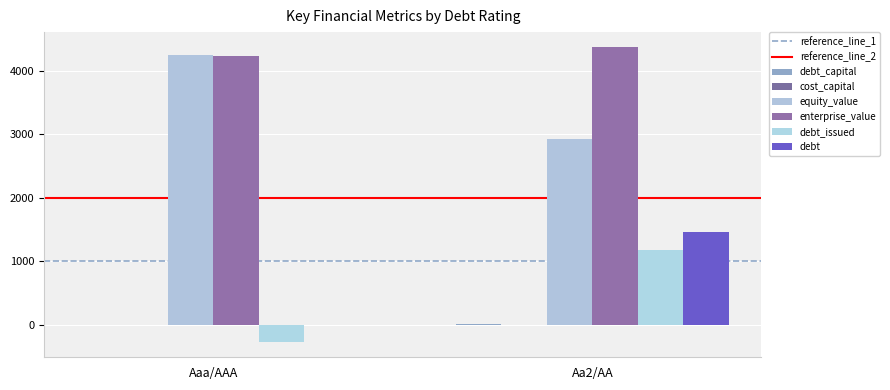

What is the sum of all debt_capital values?

0.3